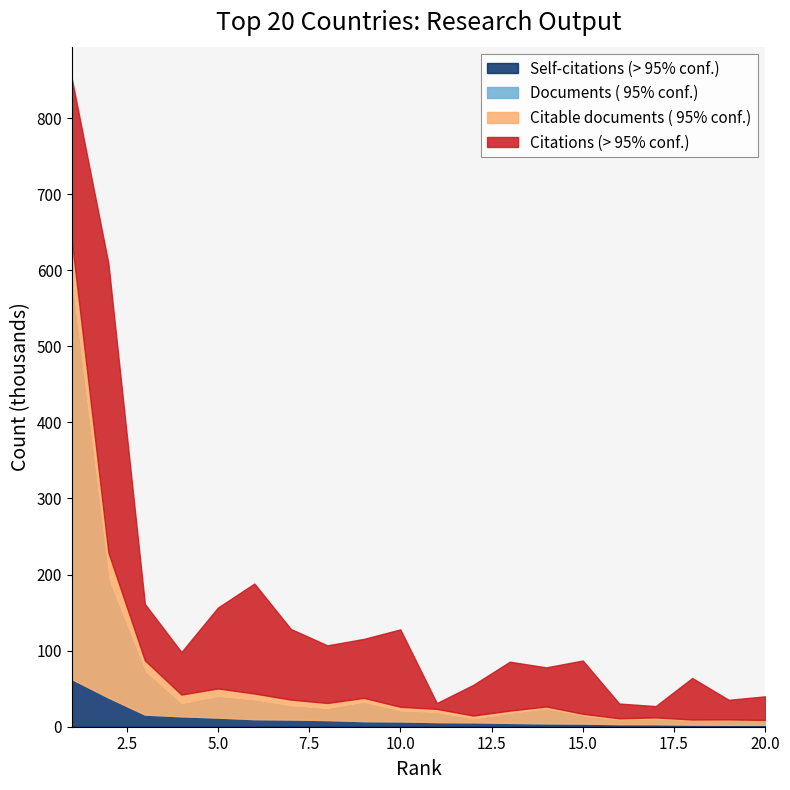

Which series has the widest spread of values?

Citations